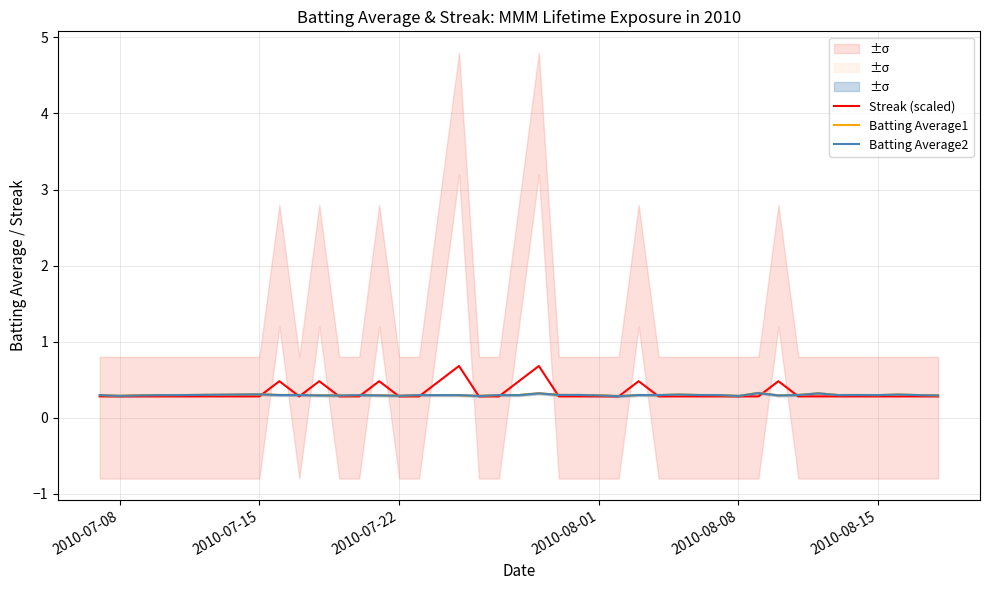

What is the maximum value for Batting Average2?

0.3